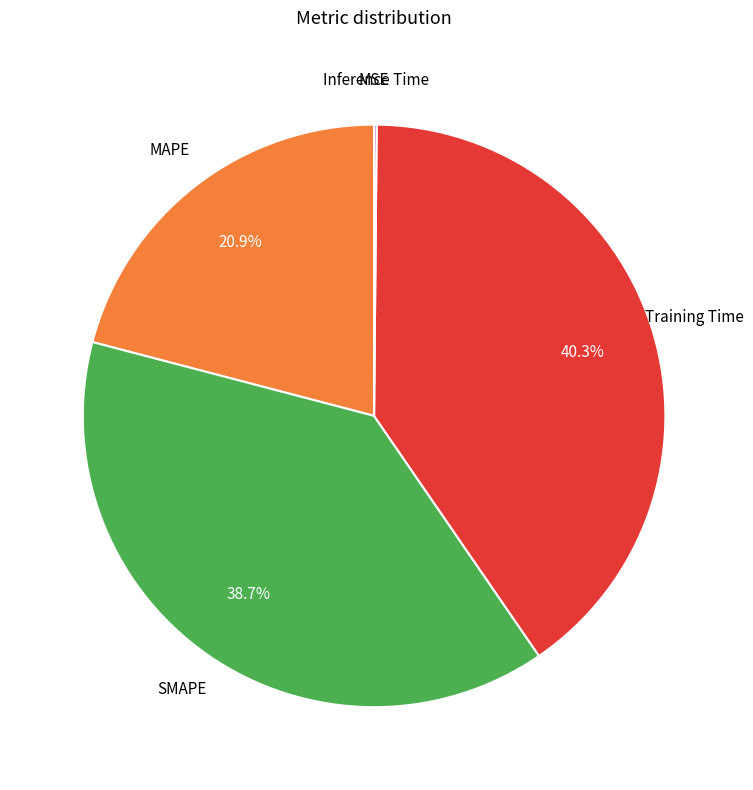

Is there a majority slice in this chart?

No